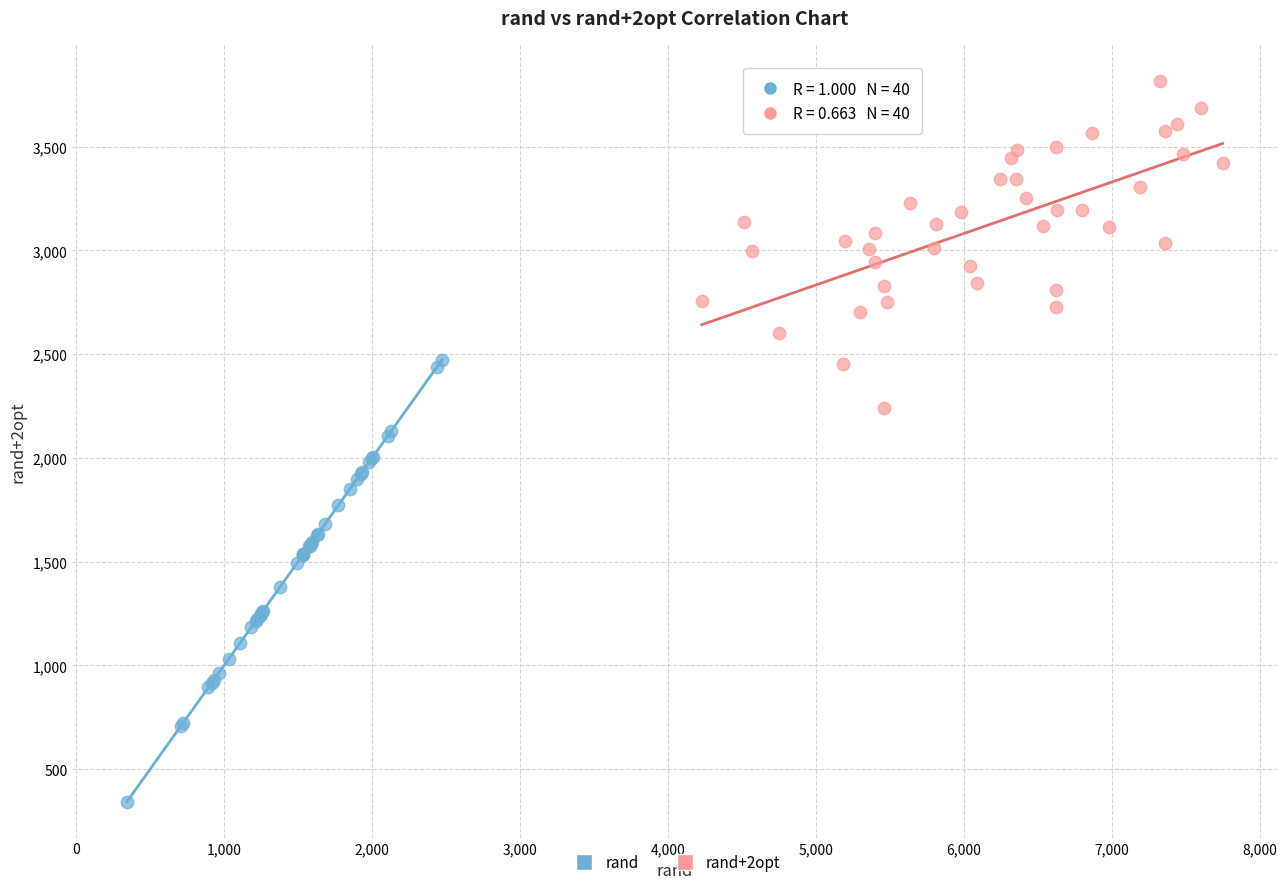

Which series contains the lowest Y value?

rand